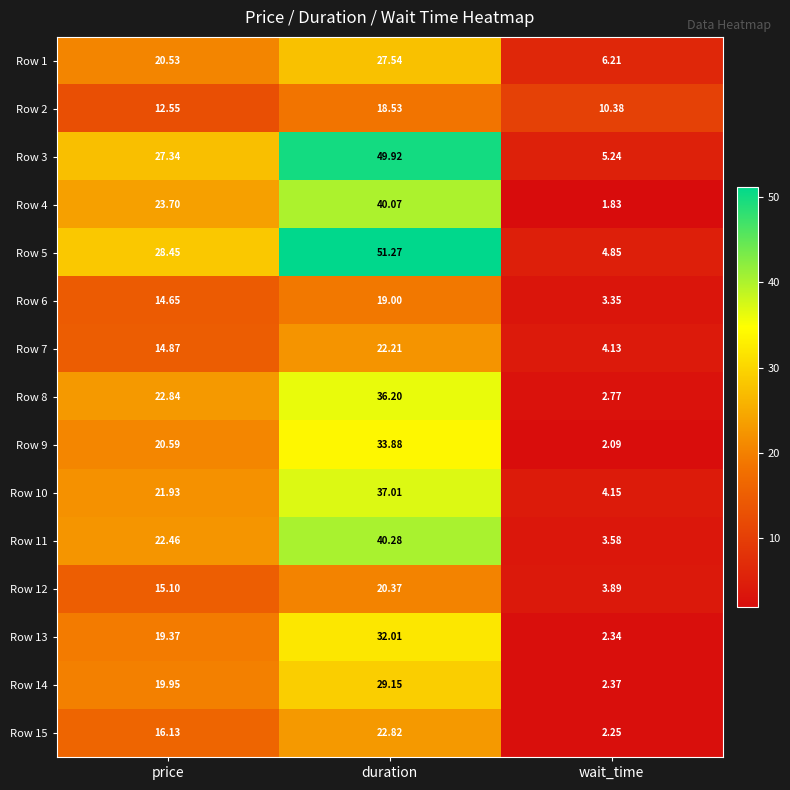

Which series changed the most between duration and wait_time?

Row 5